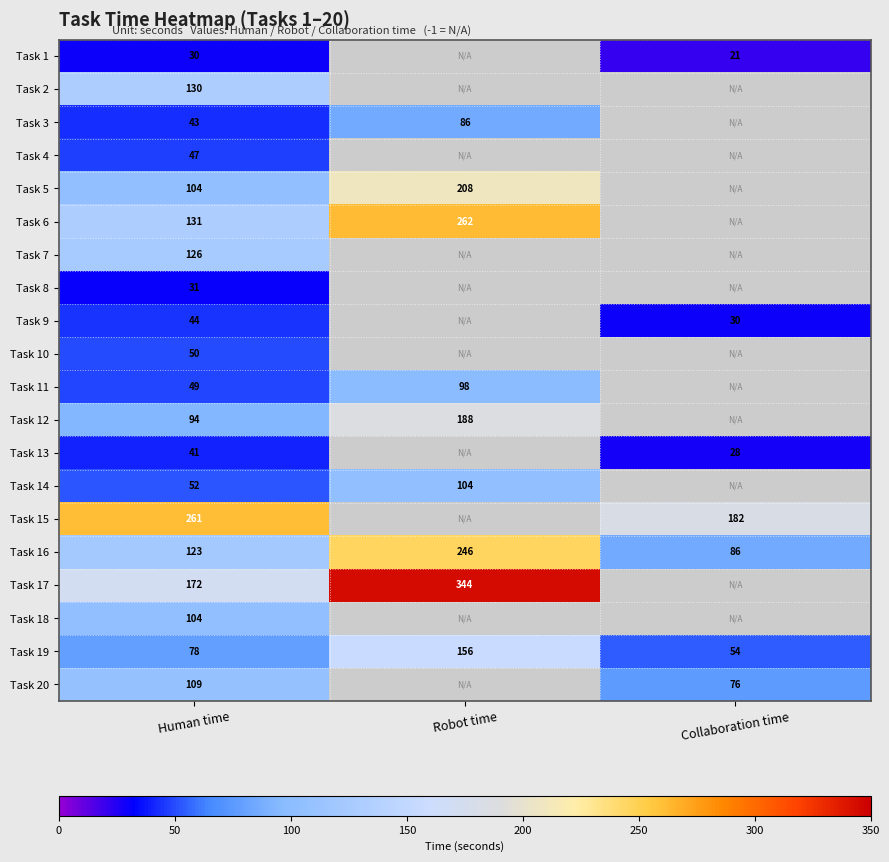

Count the number of categories in the chart.

3